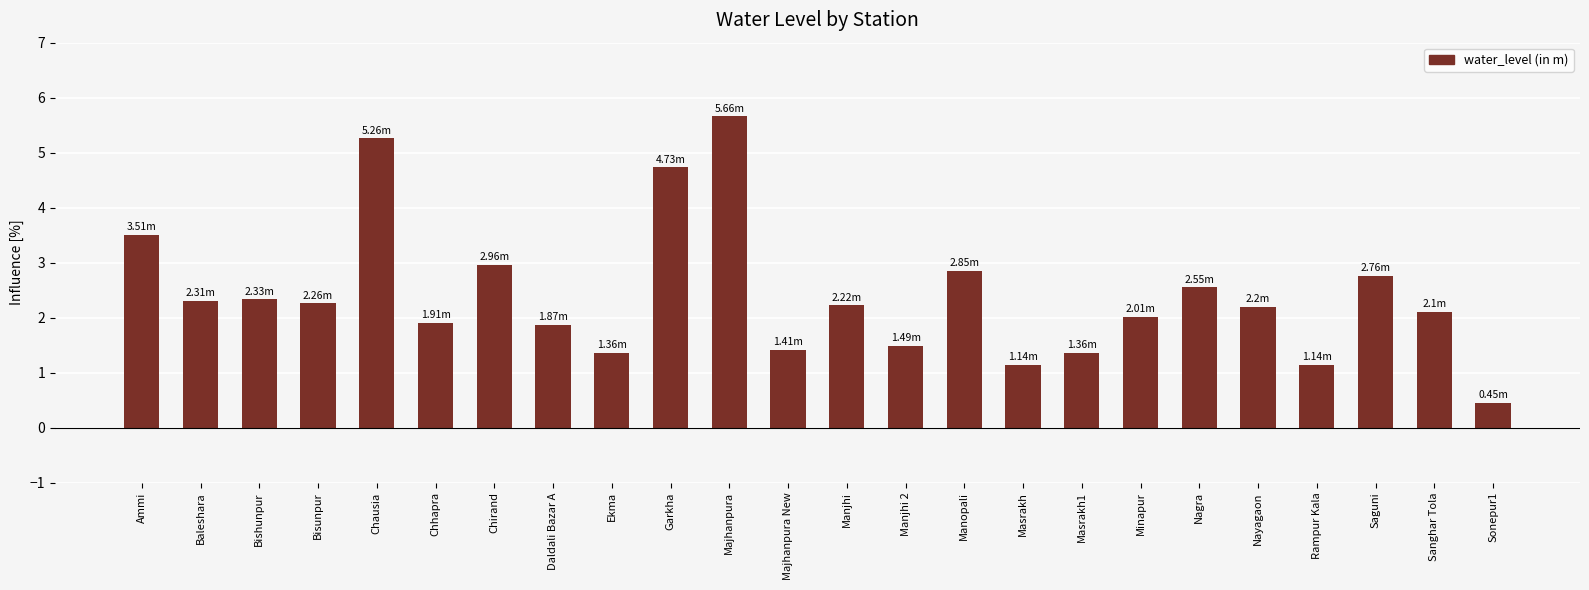

What is the label of the 16th bar from the left?

Masrakh